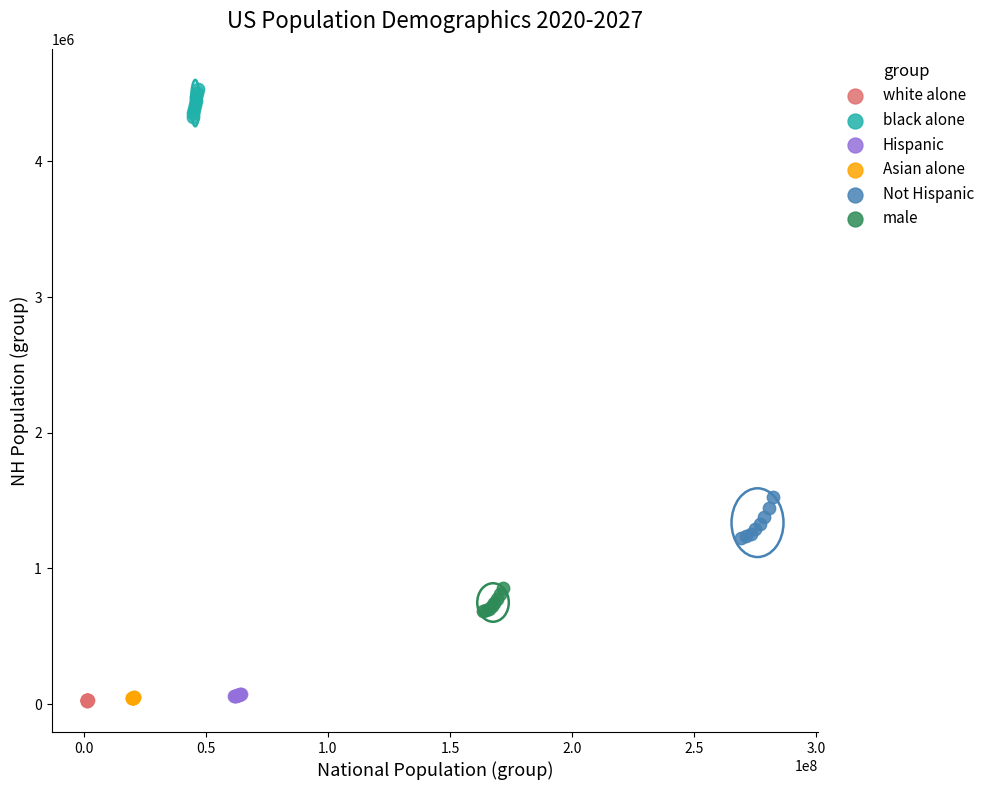

Which series reaches the maximum Y coordinate?

black alone